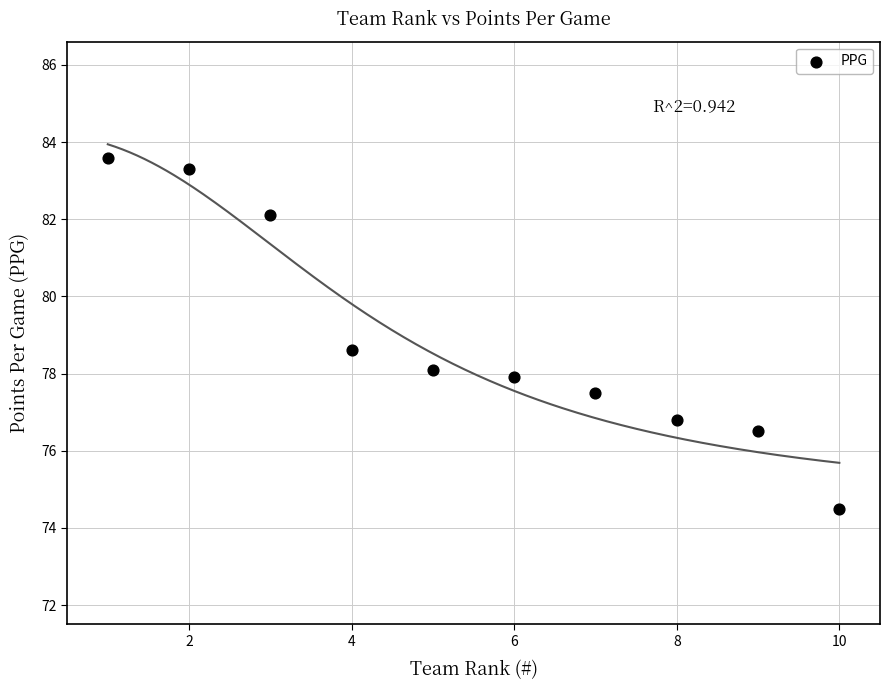

What is the average Y value?

78.9